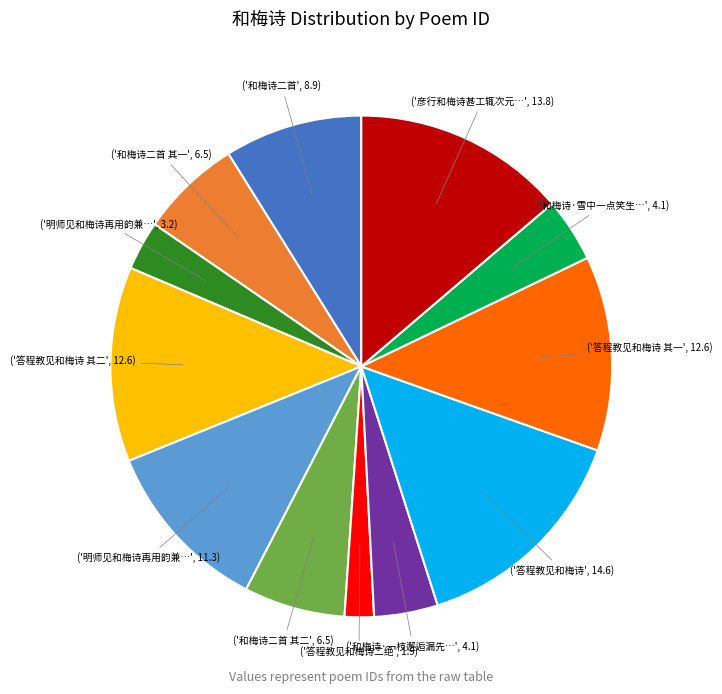

Is there a majority slice in this chart?

No